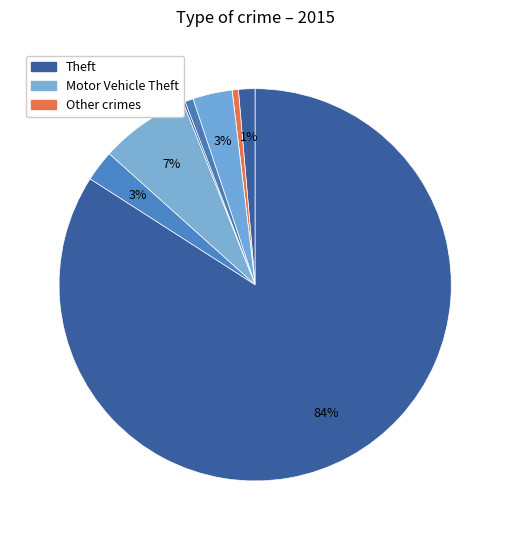

What is the largest slice in the pie chart?

Theft